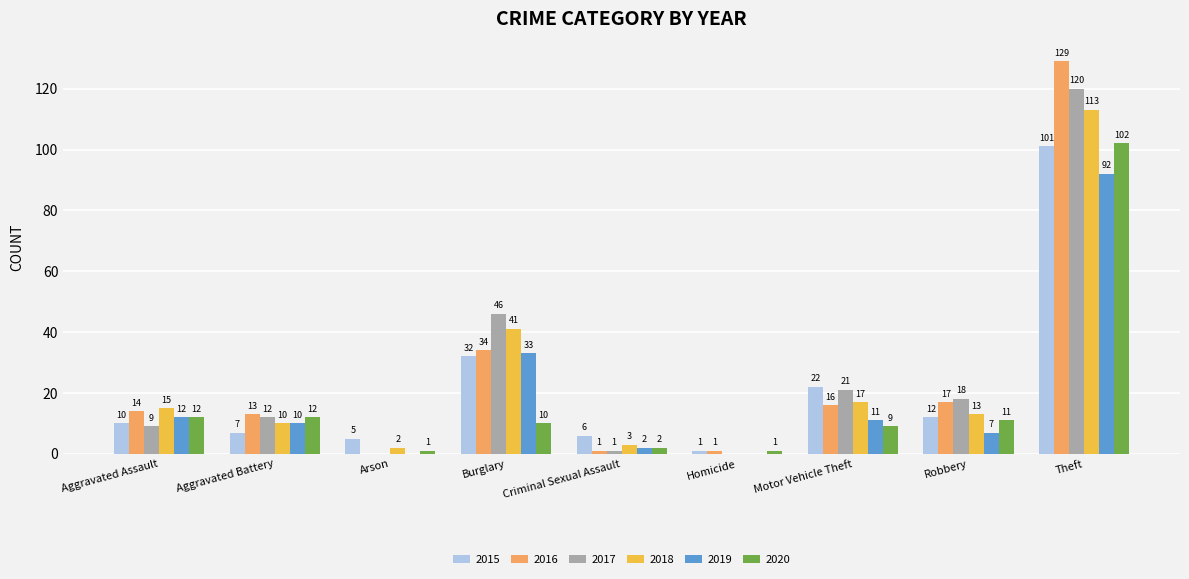

Reading left to right, list all the values displayed in this chart.

2015: Aggravated Assault=10	Aggravated Battery=7	Arson=5	Burglary=32	Criminal Sexual Assault=6	Homicide=1	Motor Vehicle Theft=22	Robbery=12	Theft=101
2016: Aggravated Assault=14	Aggravated Battery=13	Arson=0	Burglary=34	Criminal Sexual Assault=1	Homicide=1	Motor Vehicle Theft=16	Robbery=17	Theft=129
2017: Aggravated Assault=9	Aggravated Battery=12	Arson=0	Burglary=46	Criminal Sexual Assault=1	Homicide=0	Motor Vehicle Theft=21	Robbery=18	Theft=120
2018: Aggravated Assault=15	Aggravated Battery=10	Arson=2	Burglary=41	Criminal Sexual Assault=3	Homicide=0	Motor Vehicle Theft=17	Robbery=13	Theft=113
2019: Aggravated Assault=12	Aggravated Battery=10	Arson=0	Burglary=33	Criminal Sexual Assault=2	Homicide=0	Motor Vehicle Theft=11	Robbery=7	Theft=92
2020: Aggravated Assault=12	Aggravated Battery=12	Arson=1	Burglary=10	Criminal Sexual Assault=2	Homicide=1	Motor Vehicle Theft=9	Robbery=11	Theft=102